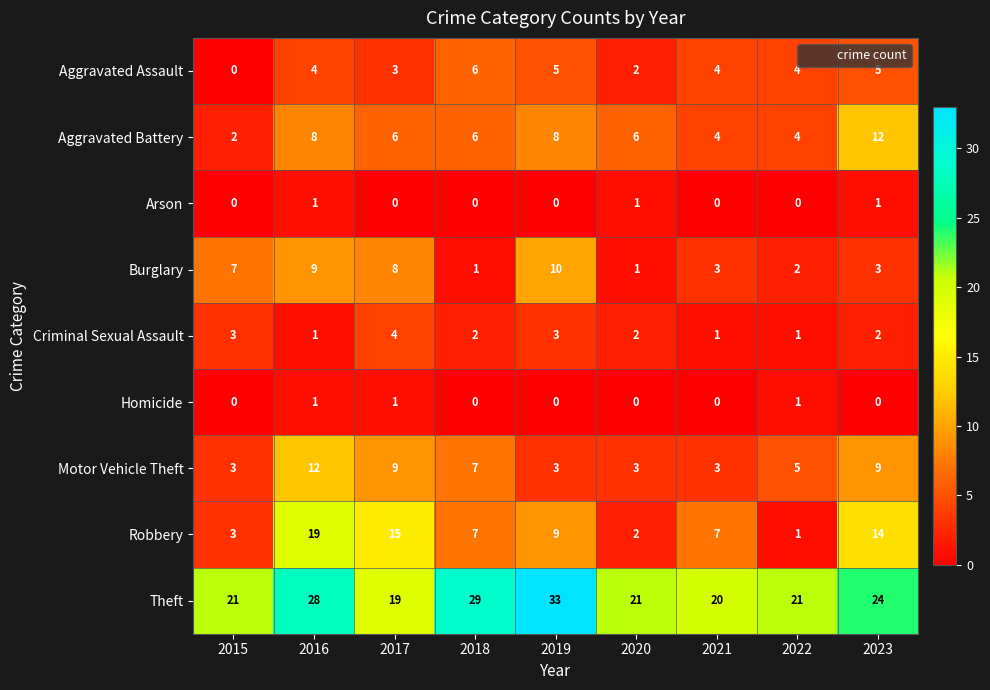

What is the difference between the second highest and minimum values in the Theft series?

10